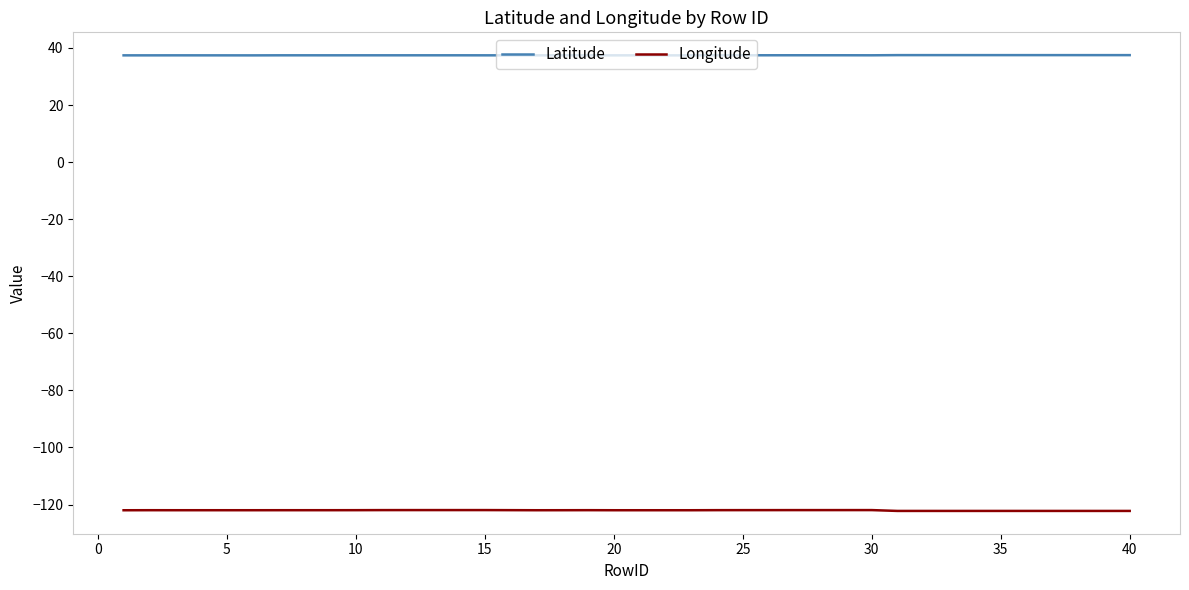

Which series has the largest total across all categories?

Latitude